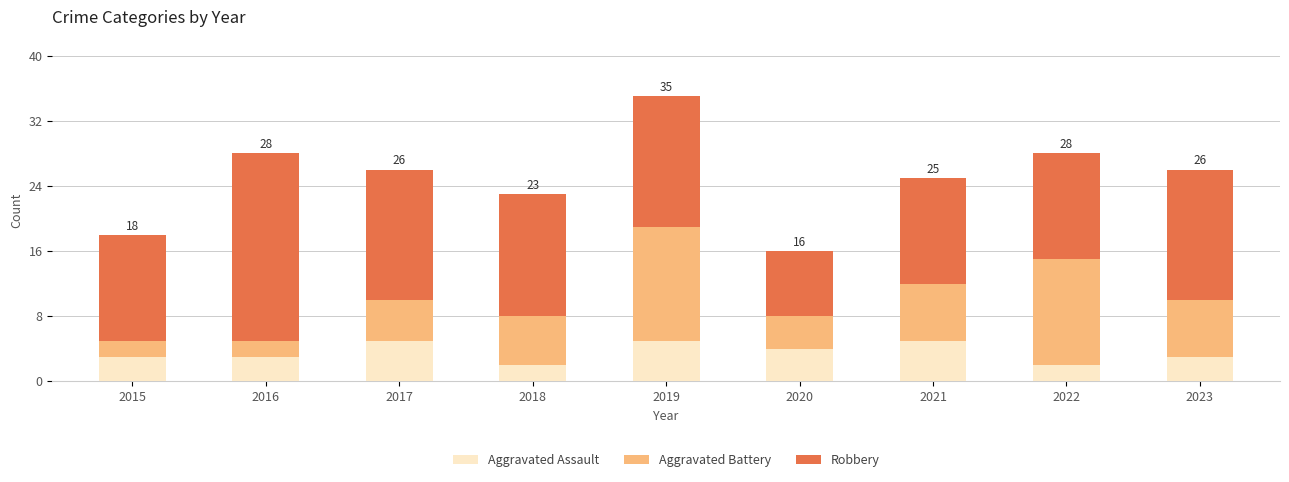

Reading left to right, list the values for the Aggravated Assault series.

3	3	5	2	5	4	5	2	3